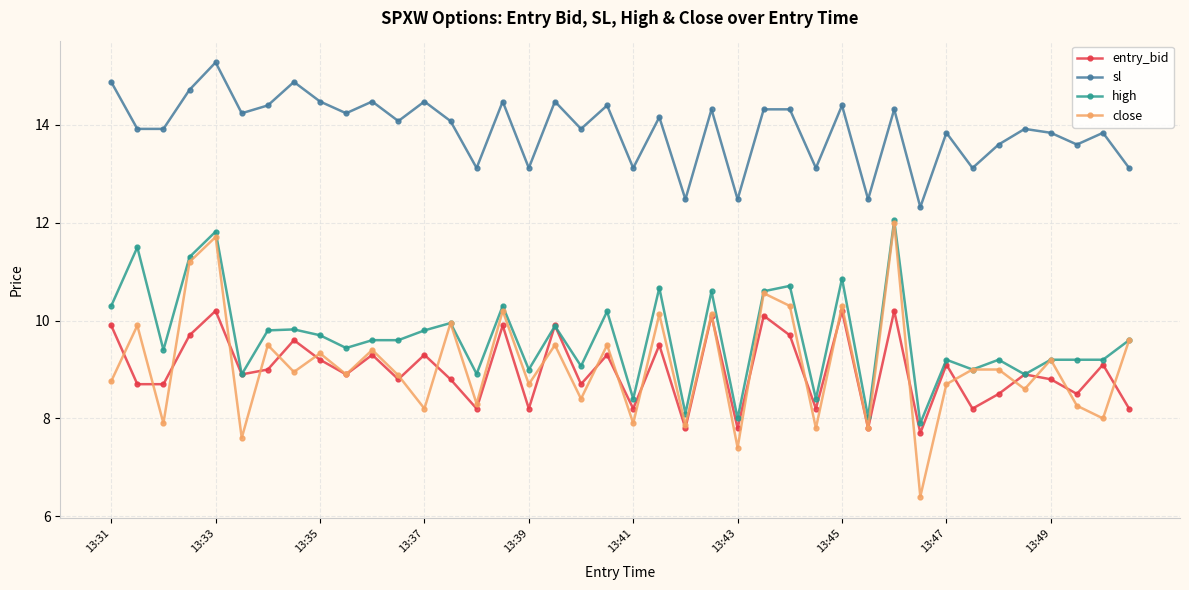

Is this an area chart (filled region under the line)?

No